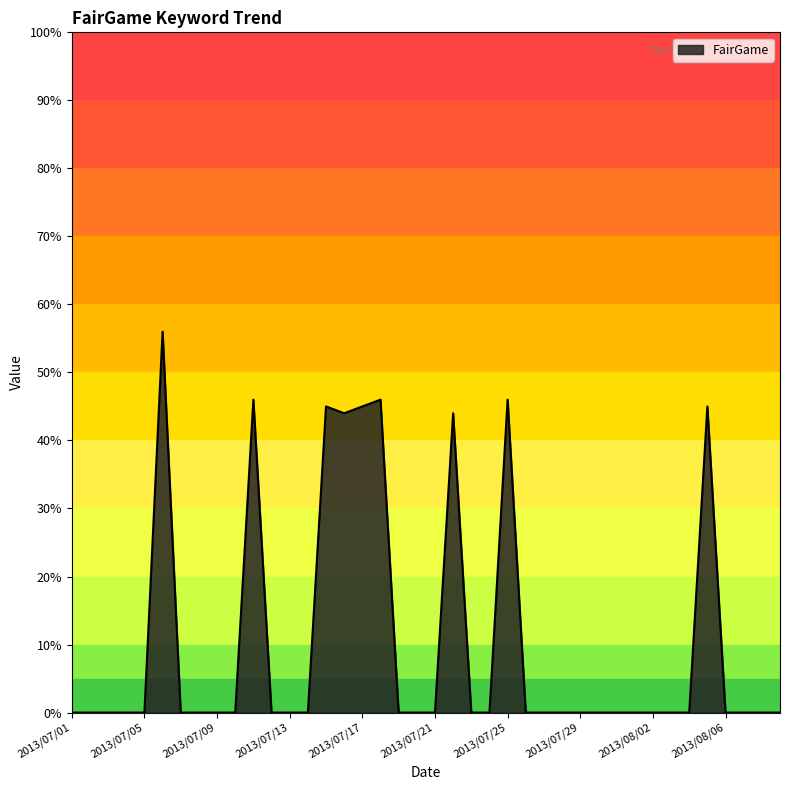

What is the maximum value shown in the chart?

56